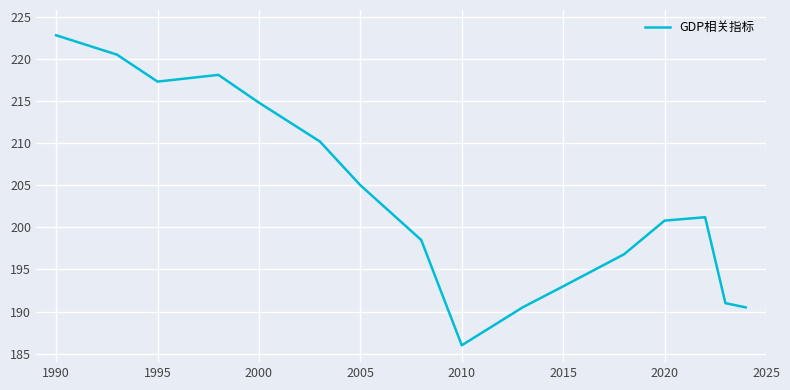

What is the minimum value shown in the chart?

186.0